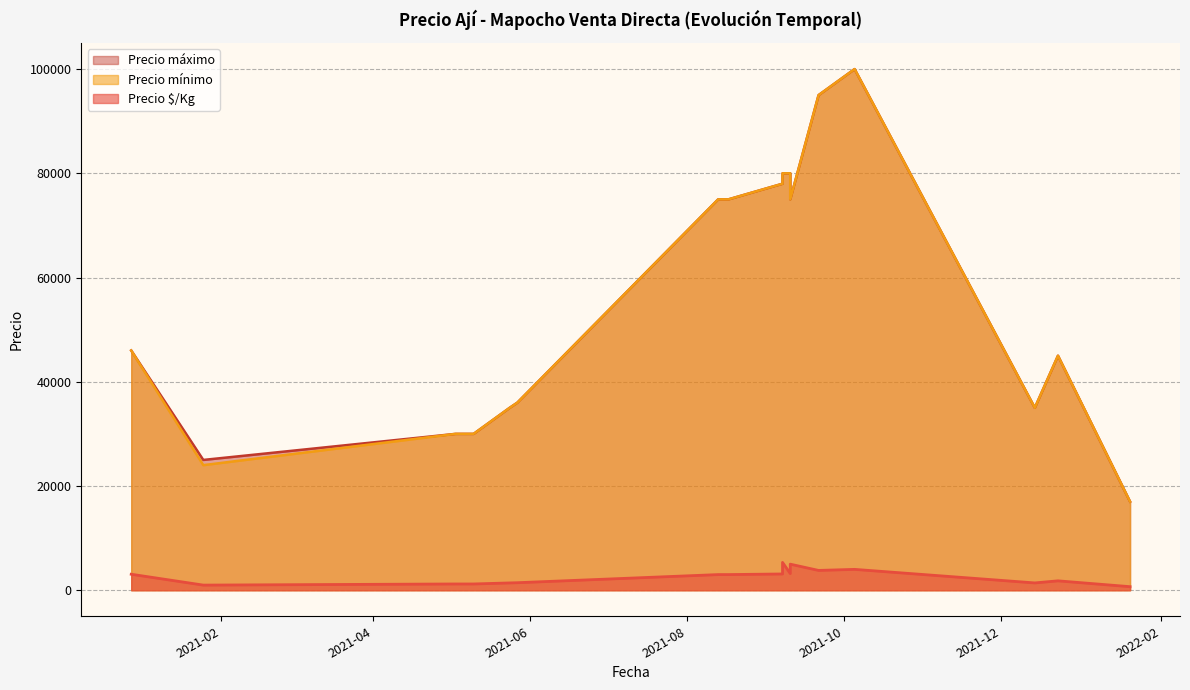

What are all the series names shown in the legend?

Precio $/Kg, Precio mínimo, Precio máximo